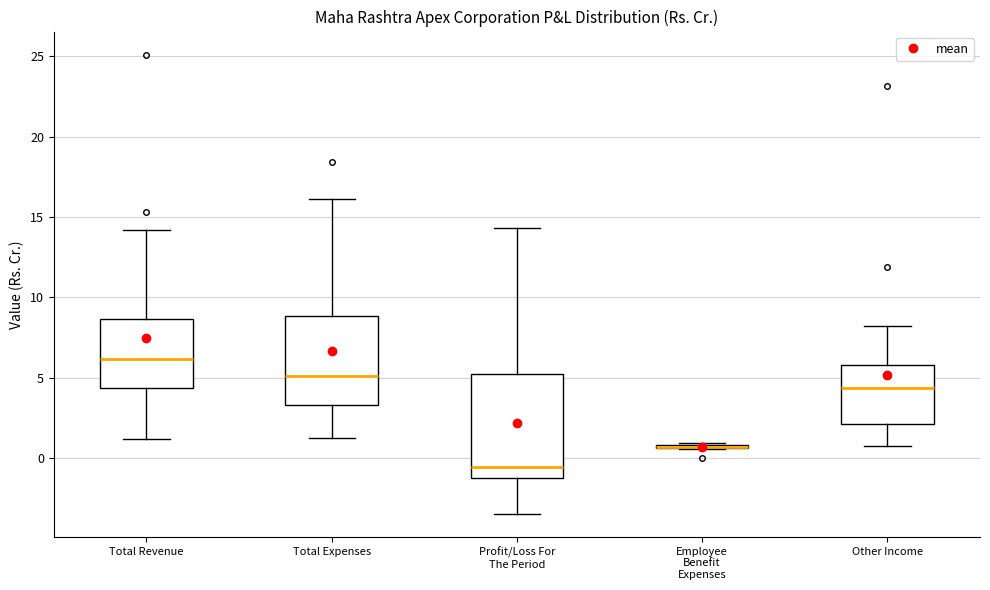

Reading left to right, transcribe this box plot: for each box, give where its median line is, the range the box spans, and where its two whiskers end, as read against the y-axis. The values are not printed on the chart, so give them approximately, as read against the axis.

Total Revenue: median 6.0, box 4.5 to 8.5, whiskers 1.0 to 14.0
Total Expenses: median 5.0, box 3.5 to 9.0, whiskers 1.0 to 16.0
Profit/Loss For The Period: median -0.5, box -1.0 to 5.0, whiskers -3.5 to 14.5
Employee Benefit Expenses: box collapsed to a line at 0.5, whiskers 0.5 to 1.0
Other Income: median 4.5, box 2.0 to 6.0, whiskers 1.0 to 8.0